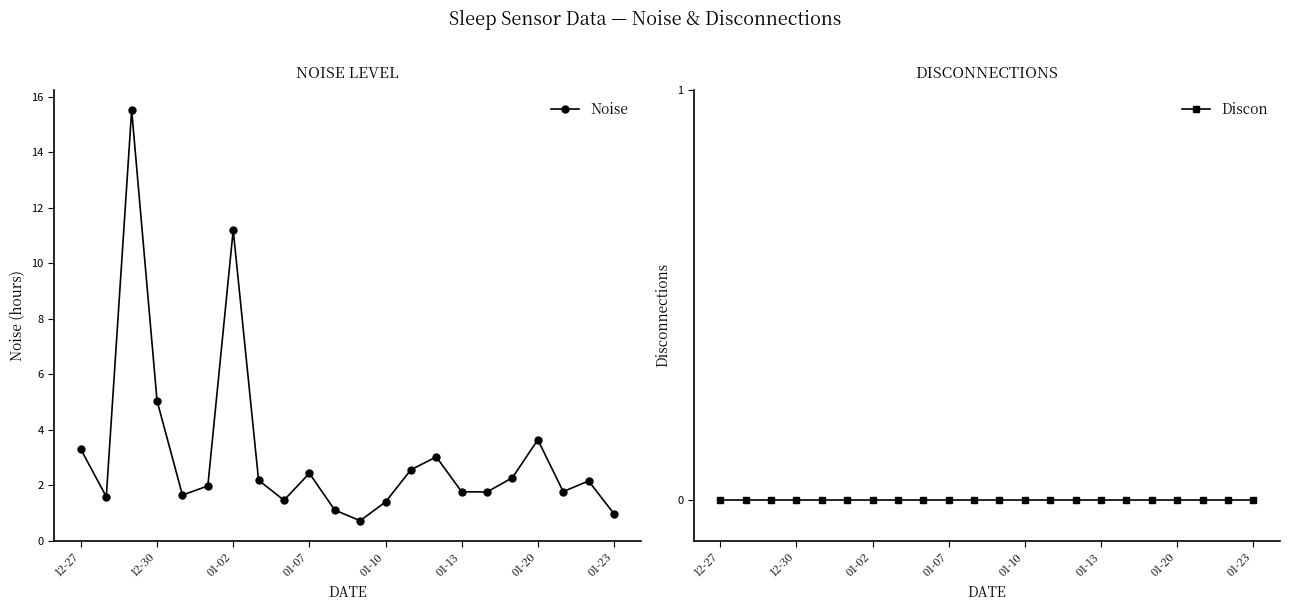

How many distinct data groups are displayed?

2